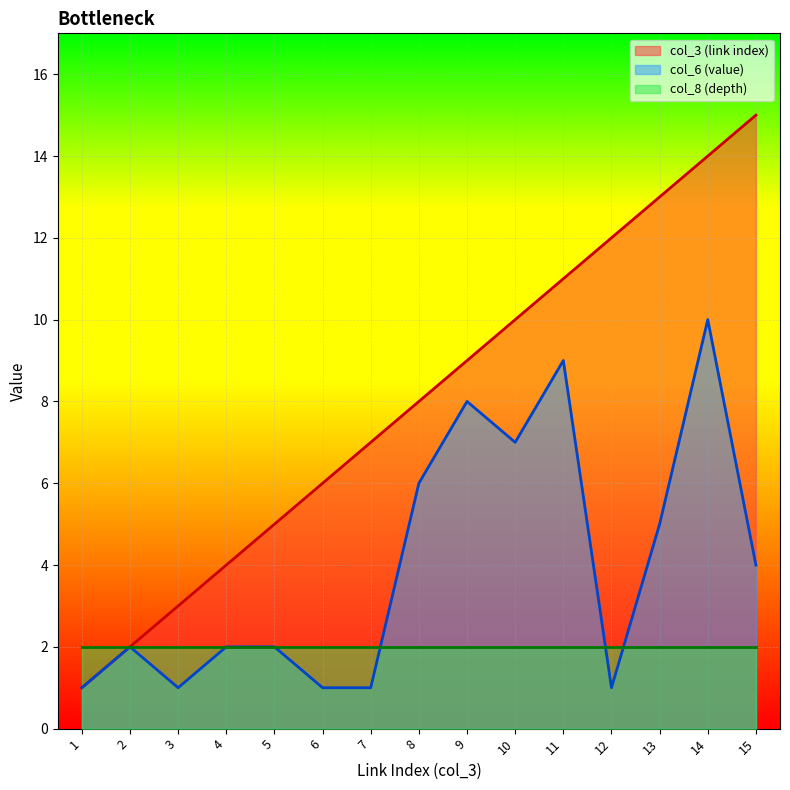

Count the number of categories in the chart.

15